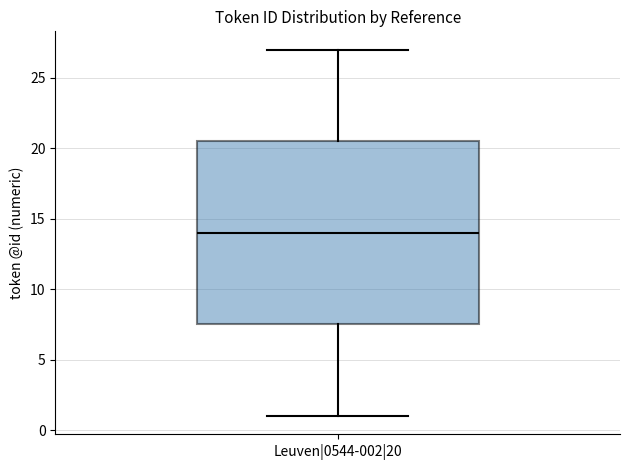

Read this box plot against the y-axis: the position of the median line, the range covered by the box, and the ends of both whiskers. The values are not printed on the chart, so give them approximately, as read against the axis.

median 14.0, box 7.5 to 20.5, whiskers 1.0 to 27.0